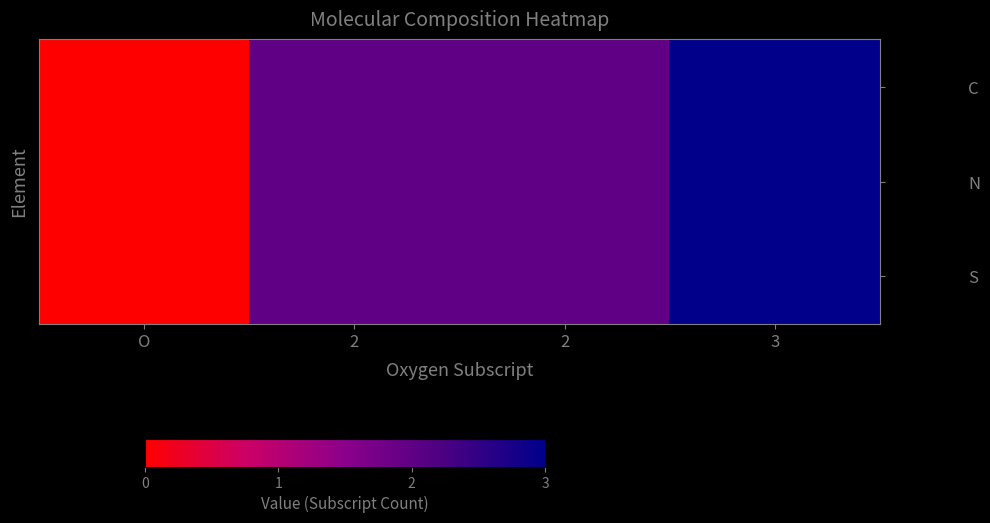

Reading right to left, what are all the values shown in this chart?

C: 3=3	2=2	2=2	O=0
N: 3=3	2=2	2=2	O=0
S: 3=3	2=2	2=2	O=0